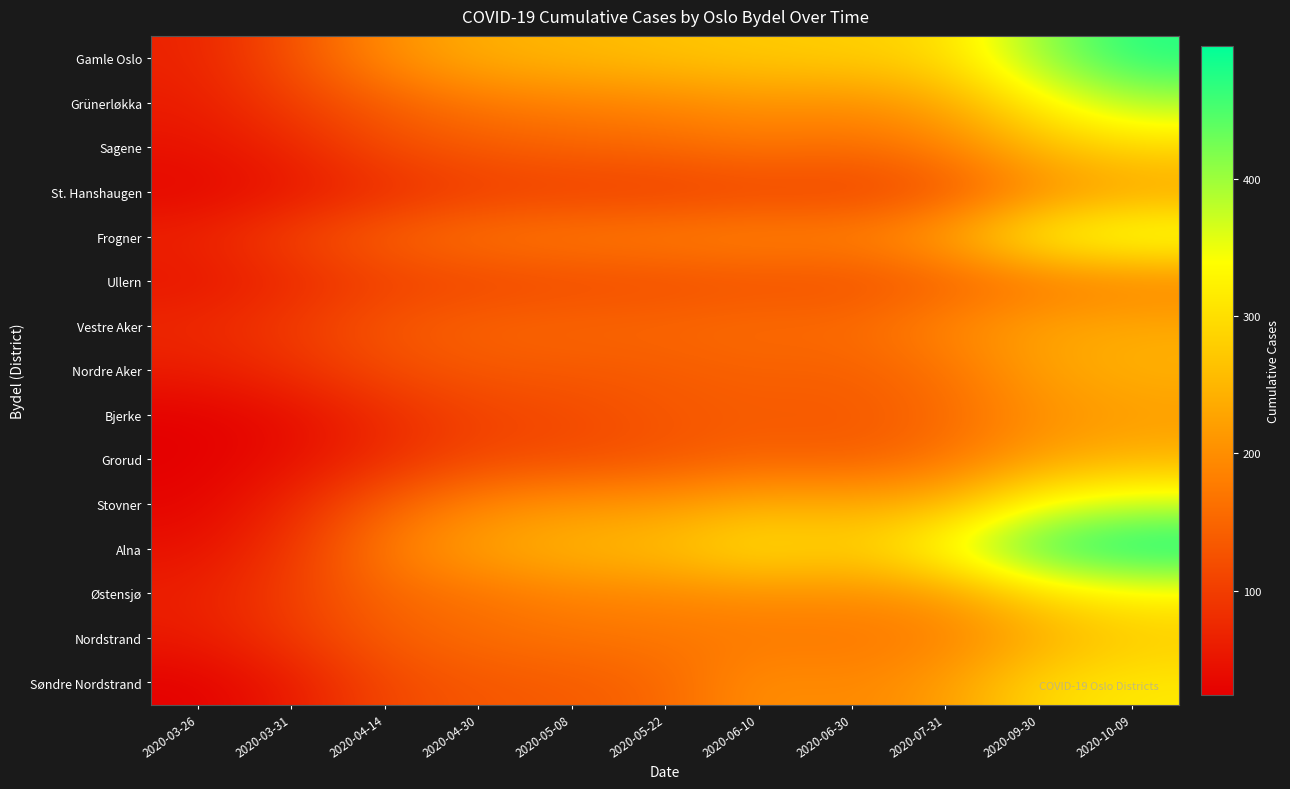

Reading left to right, transcribe all the data shown in this chart.

Gamle Oslo: 2020-03-26=67	2020-03-31=124	2020-04-14=199	2020-04-30=240	2020-05-08=252	2020-05-22=264	2020-06-10=275	2020-06-30=280	2020-07-31=297	2020-09-30=406	2020-10-09=475
Grünerløkka: 2020-03-26=59	2020-03-31=101	2020-04-14=141	2020-04-30=172	2020-05-08=183	2020-05-22=191	2020-06-10=207	2020-06-30=201	2020-07-31=231	2020-09-30=326	2020-10-09=391
Sagene: 2020-03-26=47	2020-03-31=70	2020-04-14=117	2020-04-30=135	2020-05-08=146	2020-05-22=152	2020-06-10=168	2020-06-30=157	2020-07-31=182	2020-09-30=255	2020-10-09=291
St. Hanshaugen: 2020-03-26=33	2020-03-31=52	2020-04-14=78	2020-04-30=99	2020-05-08=102	2020-05-22=102	2020-06-10=109	2020-06-30=107	2020-07-31=128	2020-09-30=192	2020-10-09=224
Frogner: 2020-03-26=67	2020-03-31=107	2020-04-14=146	2020-04-30=170	2020-05-08=178	2020-05-22=183	2020-06-10=192	2020-06-30=188	2020-07-31=228	2020-09-30=335	2020-10-09=369
Ullern: 2020-03-26=51	2020-03-31=75	2020-04-14=104	2020-04-30=110	2020-05-08=117	2020-05-22=120	2020-06-10=125	2020-06-30=123	2020-07-31=143	2020-09-30=168	2020-10-09=184
Vestre Aker: 2020-03-26=75	2020-03-31=98	2020-04-14=132	2020-04-30=148	2020-05-08=151	2020-05-22=152	2020-06-10=159	2020-06-30=157	2020-07-31=191	2020-09-30=227	2020-10-09=235
Nordre Aker: 2020-03-26=59	2020-03-31=82	2020-04-14=117	2020-04-30=133	2020-05-08=135	2020-05-22=138	2020-06-10=145	2020-06-30=143	2020-07-31=165	2020-09-30=223	2020-10-09=244
Bjerke: 2020-03-26=26	2020-03-31=41	2020-04-14=78	2020-04-30=107	2020-05-08=115	2020-05-22=132	2020-06-10=137	2020-06-30=134	2020-07-31=153	2020-09-30=201	2020-10-09=218
Grorud: 2020-03-26=24	2020-03-31=43	2020-04-14=80	2020-04-30=114	2020-05-08=120	2020-05-22=129	2020-06-10=148	2020-06-30=140	2020-07-31=166	2020-09-30=222	2020-10-09=247
Stovner: 2020-03-26=30	2020-03-31=71	2020-04-14=143	2020-04-30=191	2020-05-08=209	2020-05-22=214	2020-06-10=240	2020-06-30=236	2020-07-31=249	2020-09-30=345	2020-10-09=375
Alna: 2020-03-26=45	2020-03-31=90	2020-04-14=179	2020-04-30=228	2020-05-08=252	2020-05-22=264	2020-06-10=308	2020-06-30=282	2020-07-31=354	2020-09-30=463	2020-10-09=497
Østensjø: 2020-03-26=63	2020-03-31=102	2020-04-14=152	2020-04-30=167	2020-05-08=187	2020-05-22=191	2020-06-10=201	2020-06-30=199	2020-07-31=214	2020-09-30=292	2020-10-09=326
Nordstrand: 2020-03-26=56	2020-03-31=93	2020-04-14=139	2020-04-30=158	2020-05-08=166	2020-05-22=171	2020-06-10=174	2020-06-30=172	2020-07-31=183	2020-09-30=234	2020-10-09=275
Søndre Nordstrand: 2020-03-26=26	2020-03-31=56	2020-04-14=114	2020-04-30=132	2020-05-08=137	2020-05-22=151	2020-06-10=203	2020-06-30=191	2020-07-31=217	2020-09-30=293	2020-10-09=313